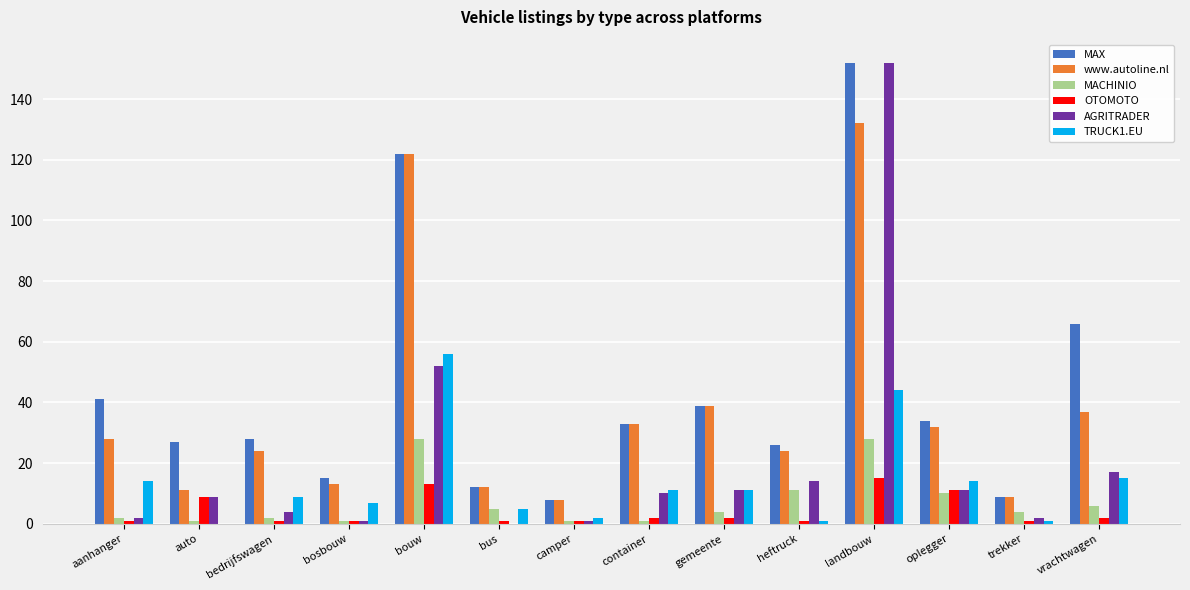

Where does the AGRITRADER series first go above 10?

bouw